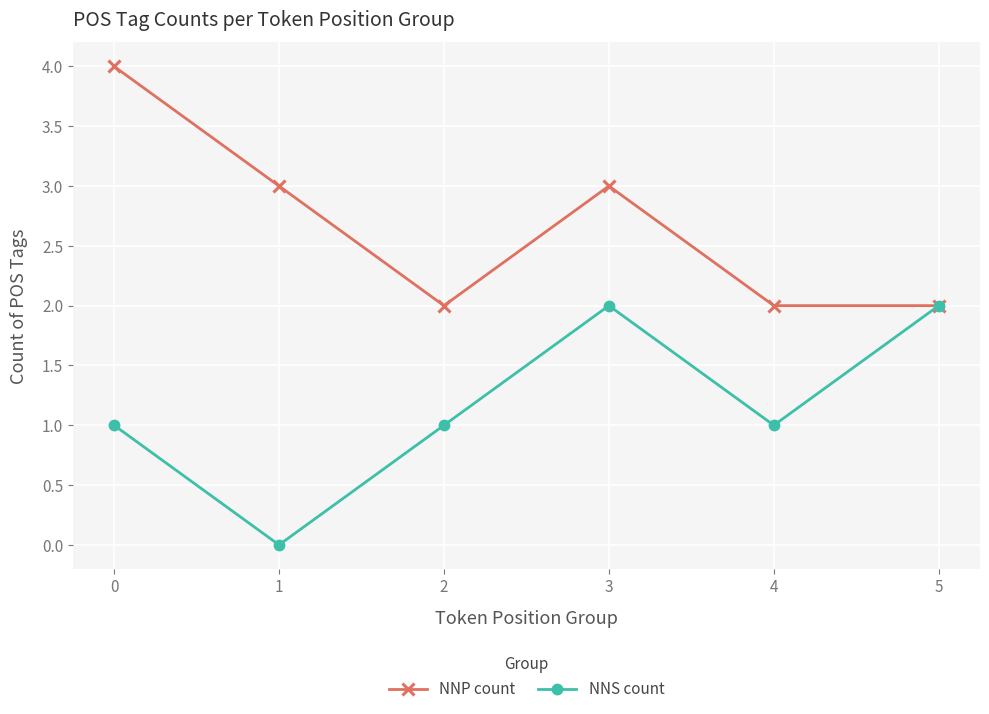

What is the greatest value displayed?

4